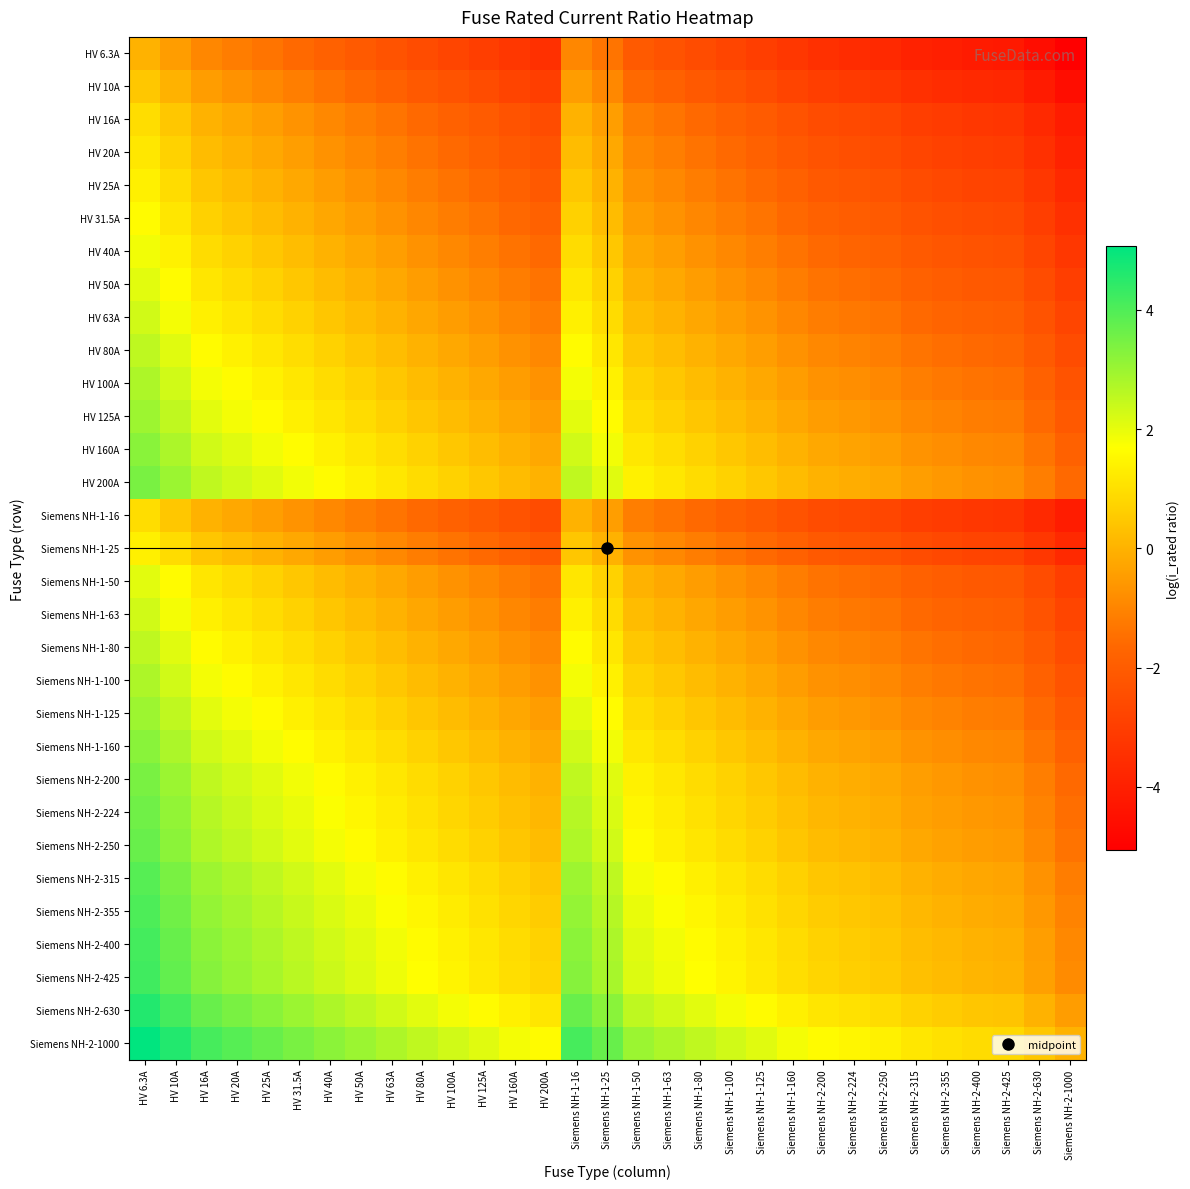

At which category does the chart reach its peak across all series?

HV 6.3A